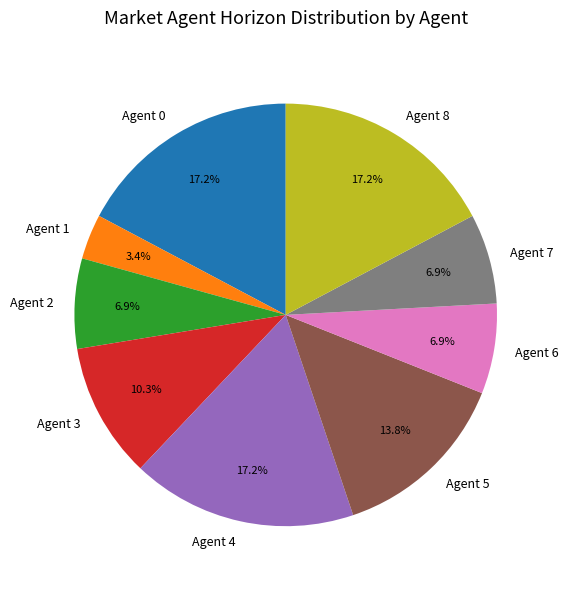

To the nearest percent, what is the difference between the largest and smallest slice percentages?

14%